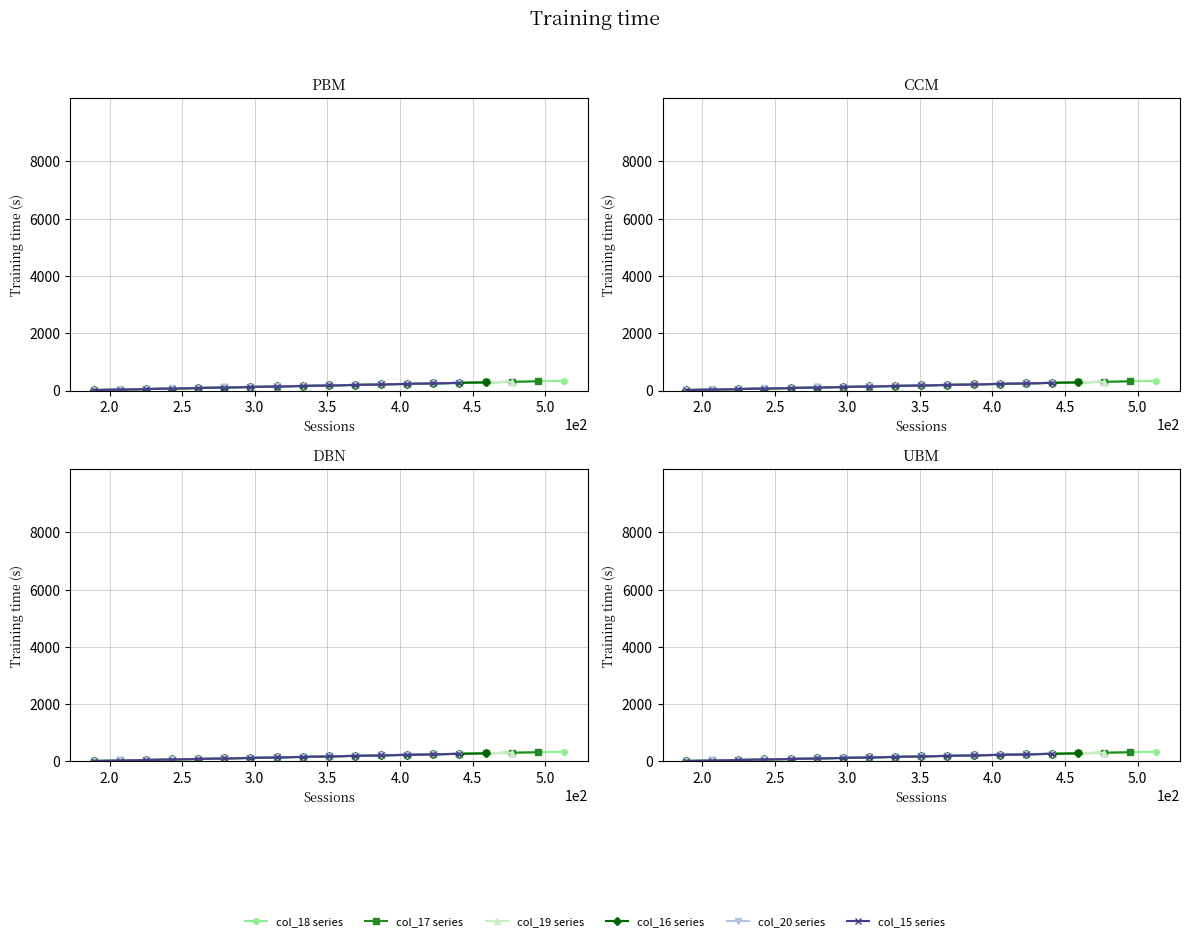

Count the number of categories in the chart.

19